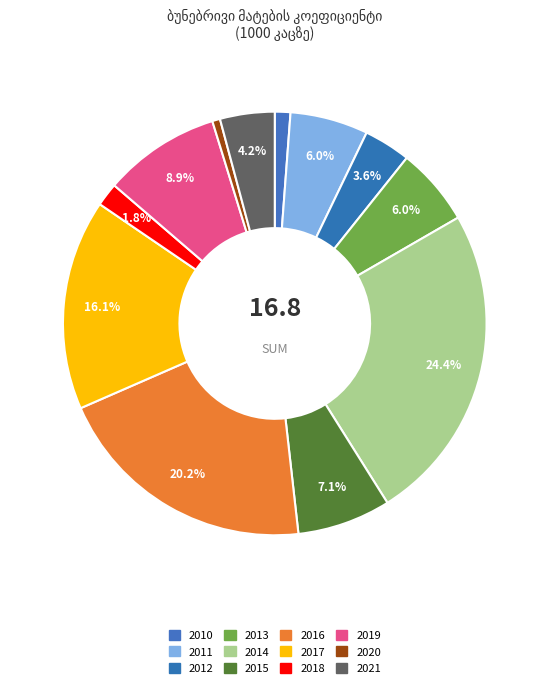

How many slices are in this pie chart?

12